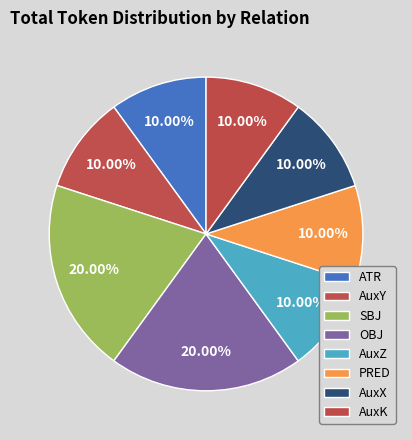

The AuxX slice represents 4% of the pie. True or false?

False